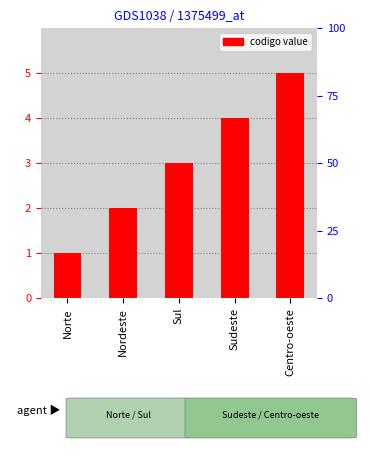

What is the label of the 5th bar from the right?

Norte